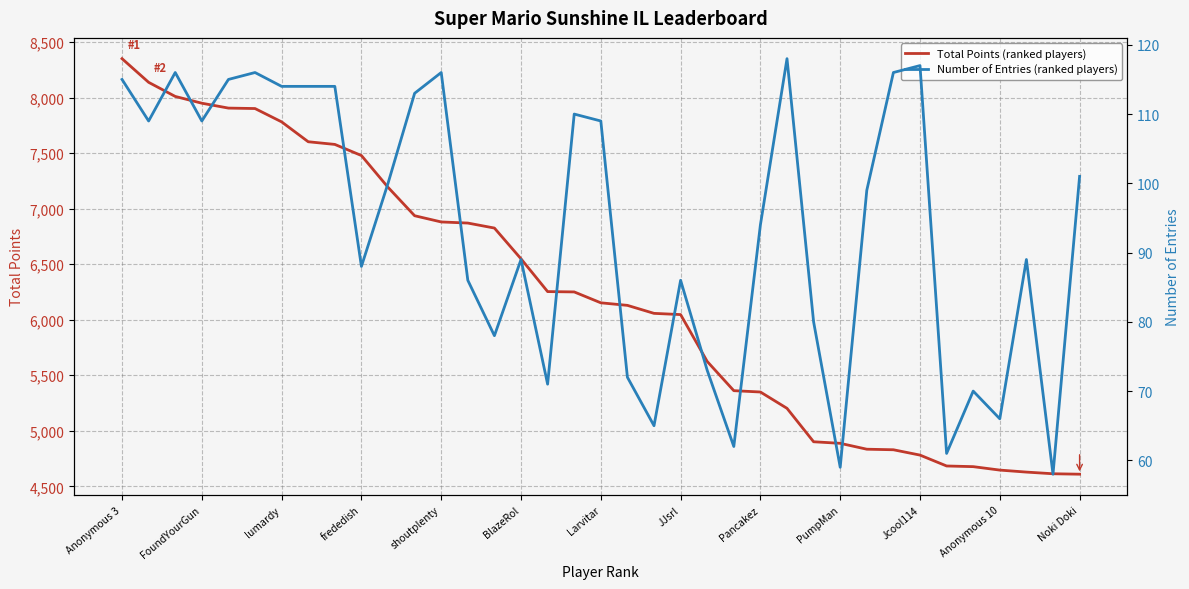

What is the smallest value displayed?

58